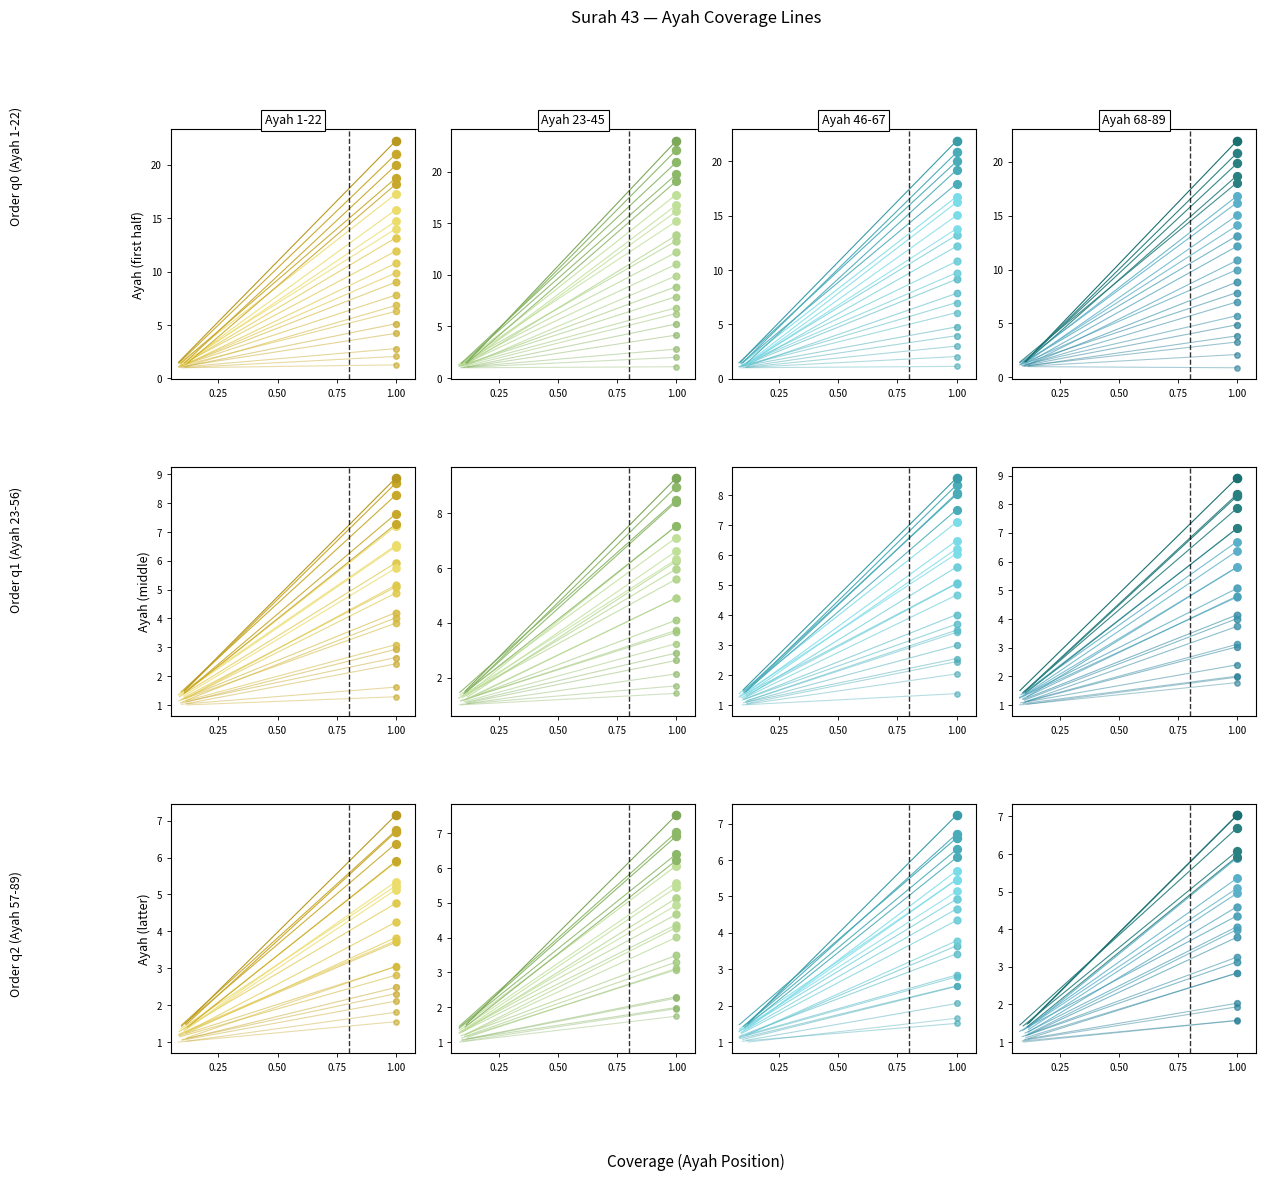

Which series contains the highest Y value?

Surah 43 Ayah 23